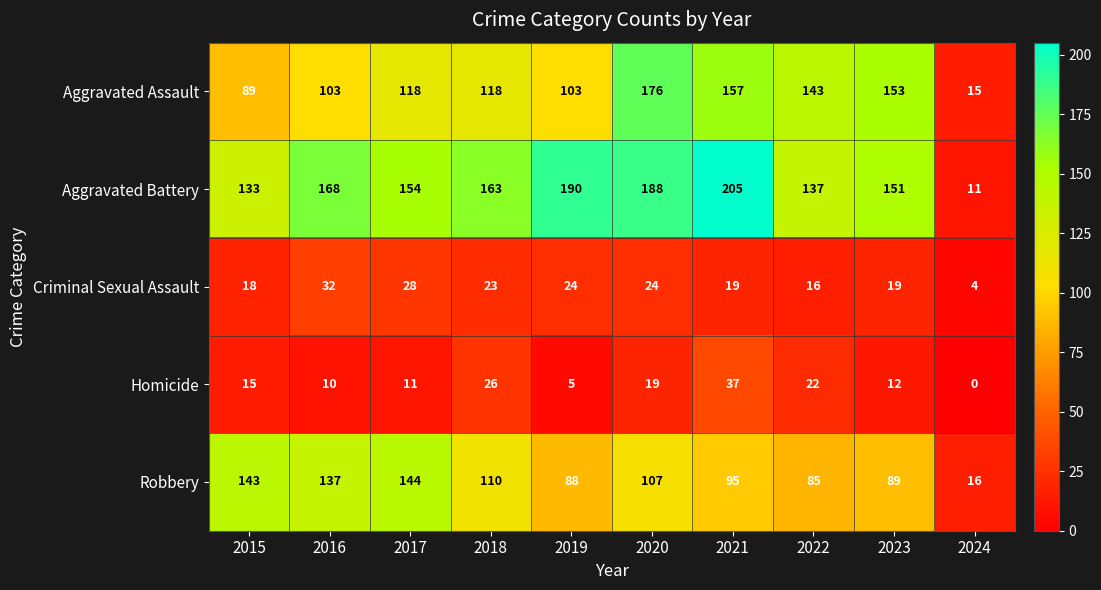

The value of Criminal Sexual Assault at 2016 is 54. True or false?

False